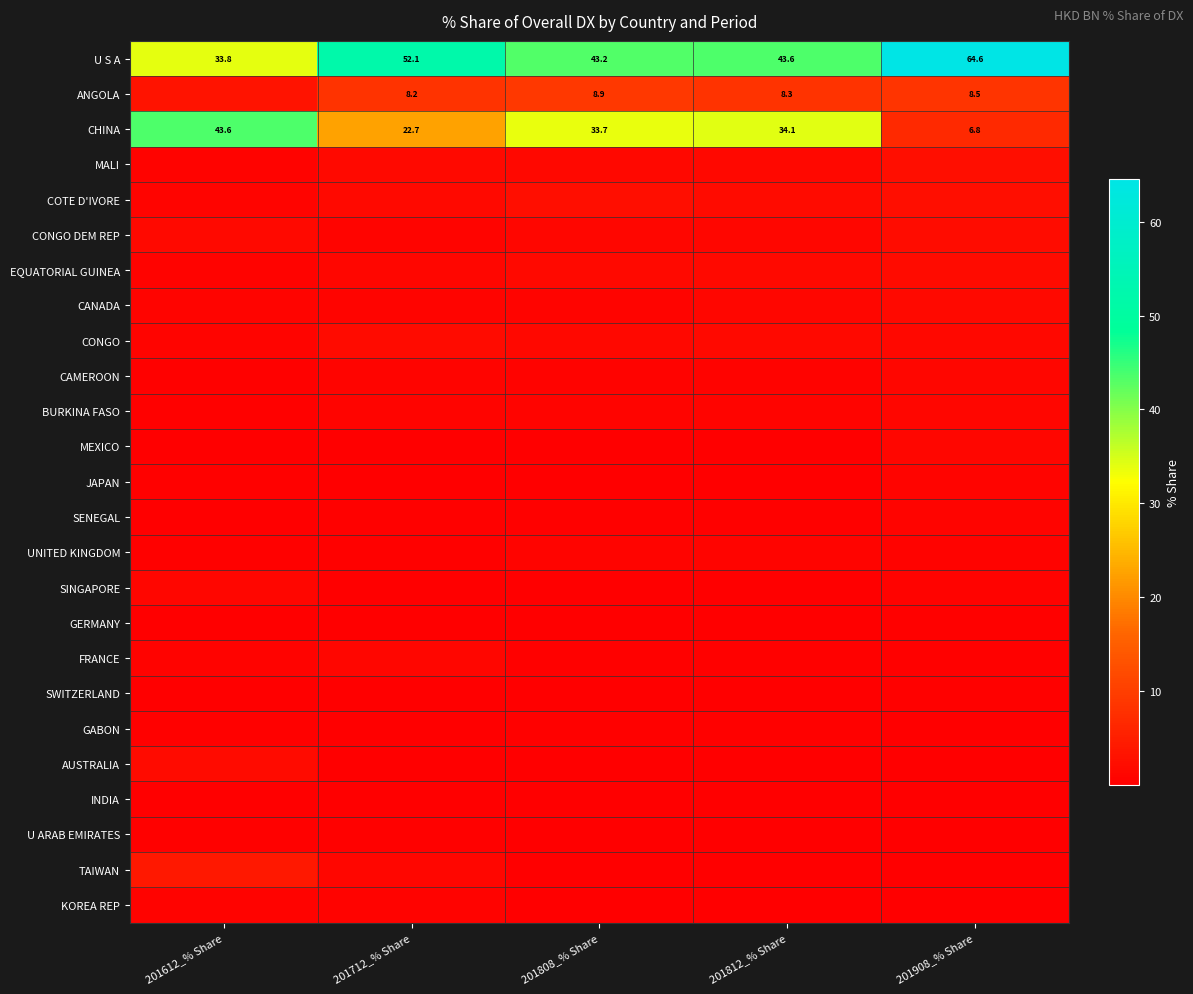

What is the difference between the second highest and minimum values in the TAIWAN series?

1.0